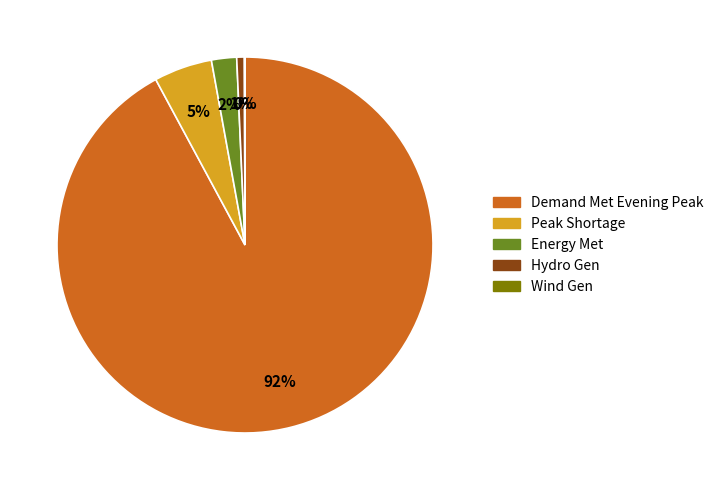

To the nearest percent, what portion does Hydro Gen represent?

1%